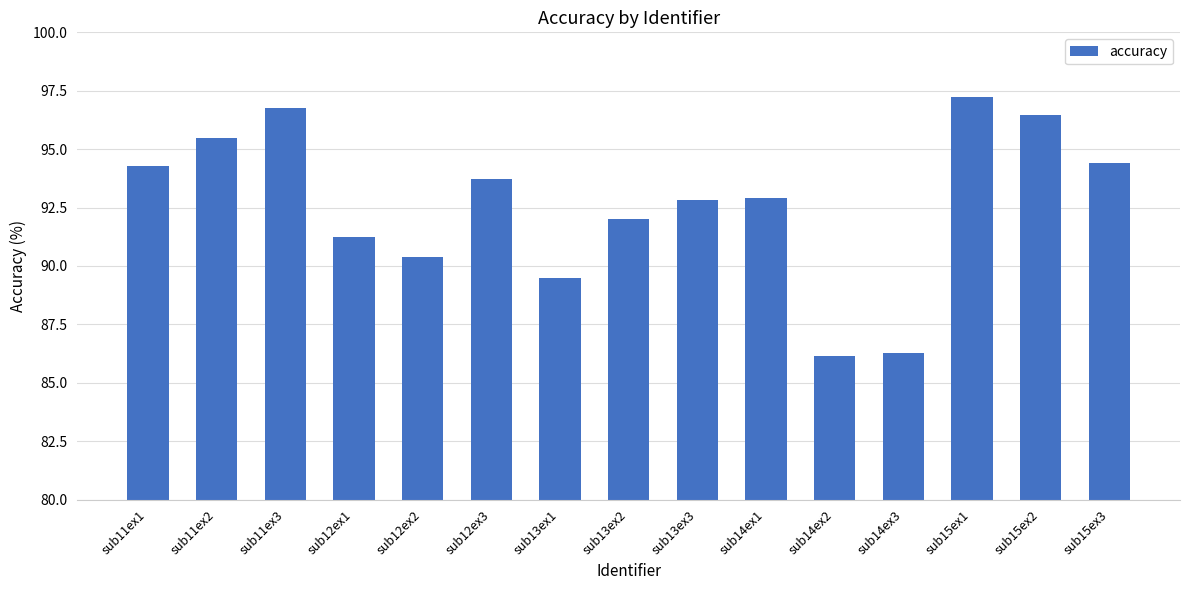

Is it true that the value at sub11ex1 is 94.3?

True